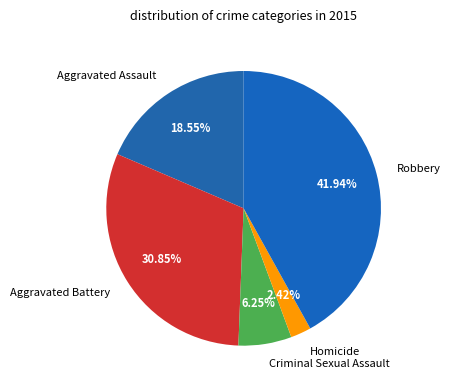

Rank the categories by value from lowest to highest.

Homicide, Criminal Sexual Assault, Aggravated Assault, Aggravated Battery, Robbery